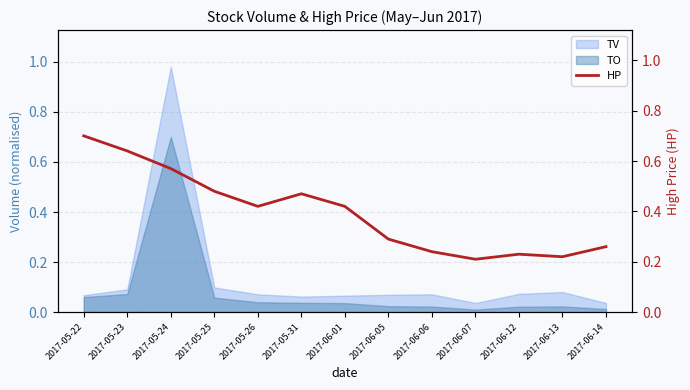

Between 2017-05-22 and 2017-06-05, which is larger?

2017-05-22